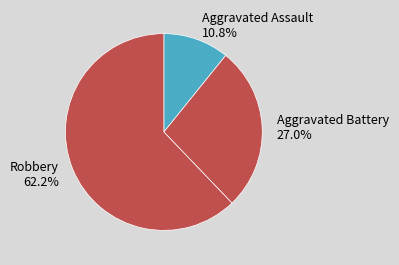

True or false: Robbery accounts for 52% of the total.

False